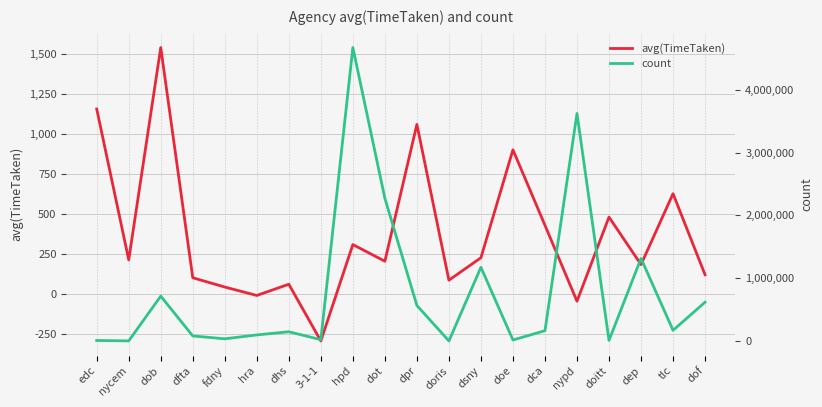

What is the difference between the avg(TimeTaken) values at doe and doris?

814.9